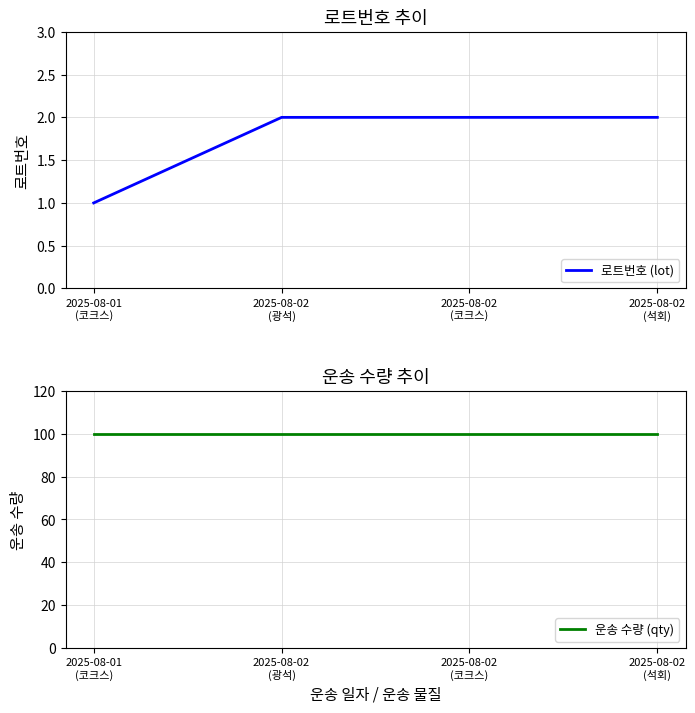

At which category is the sum across all series the highest?

2025-08-02
(광석)